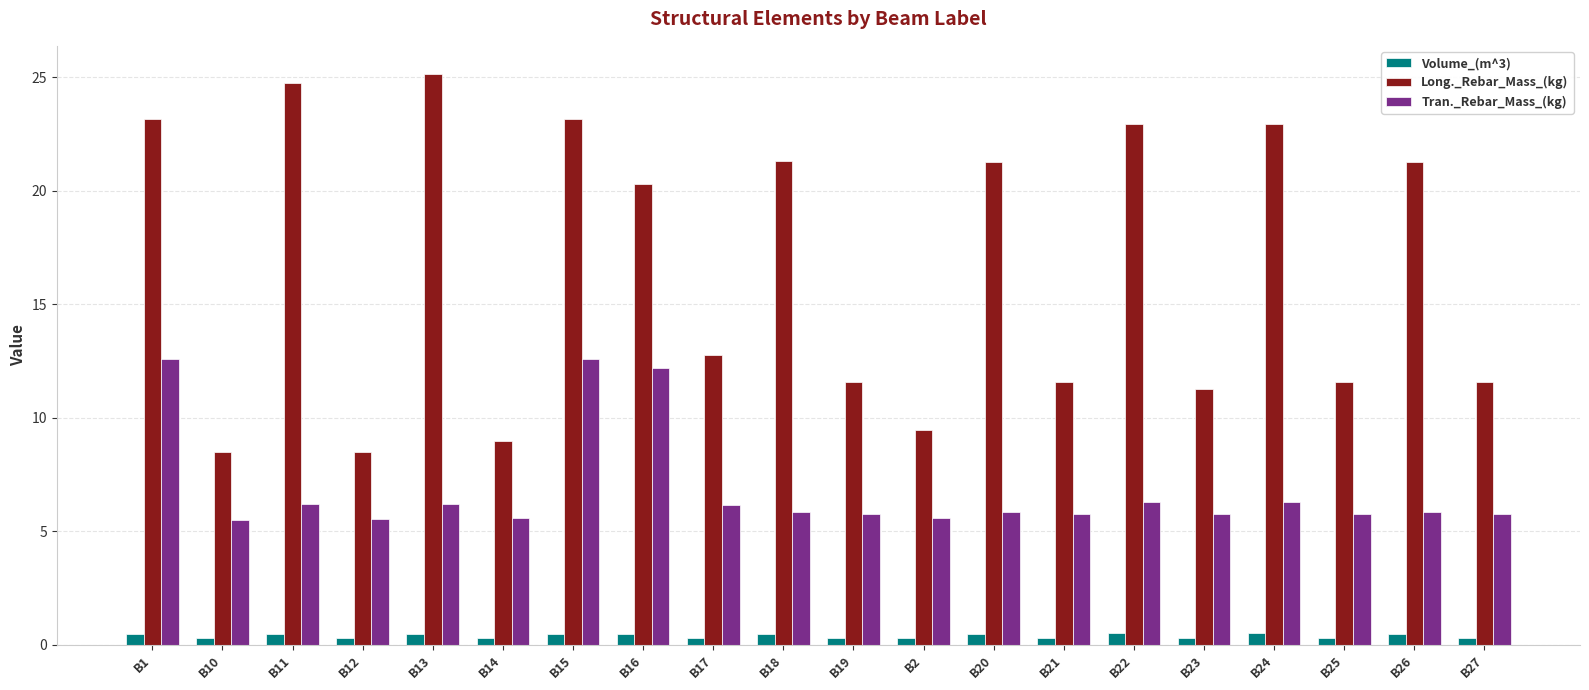

What is the label of the 13th bar from the left?

B20